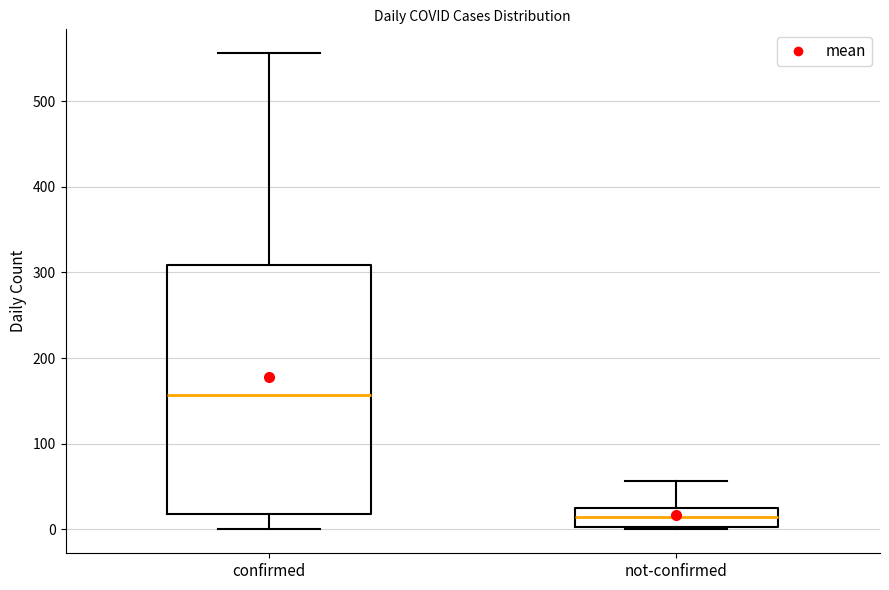

Which box is the tallest, from its lower edge to its upper edge?

confirmed